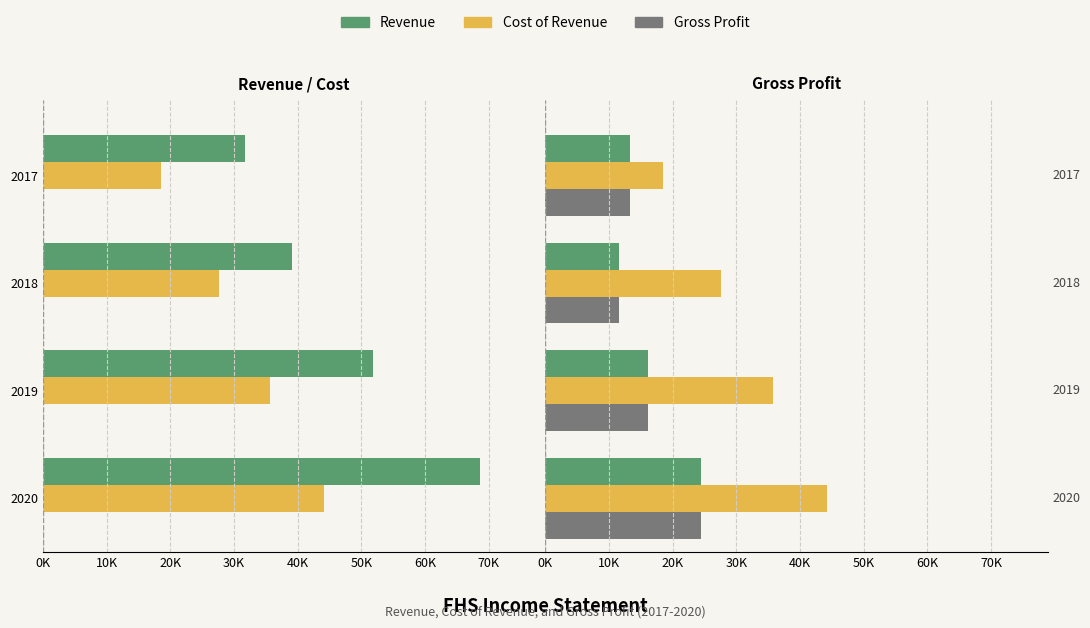

Between 2020 and 2018, which series saw the biggest shift?

Cost of Revenue